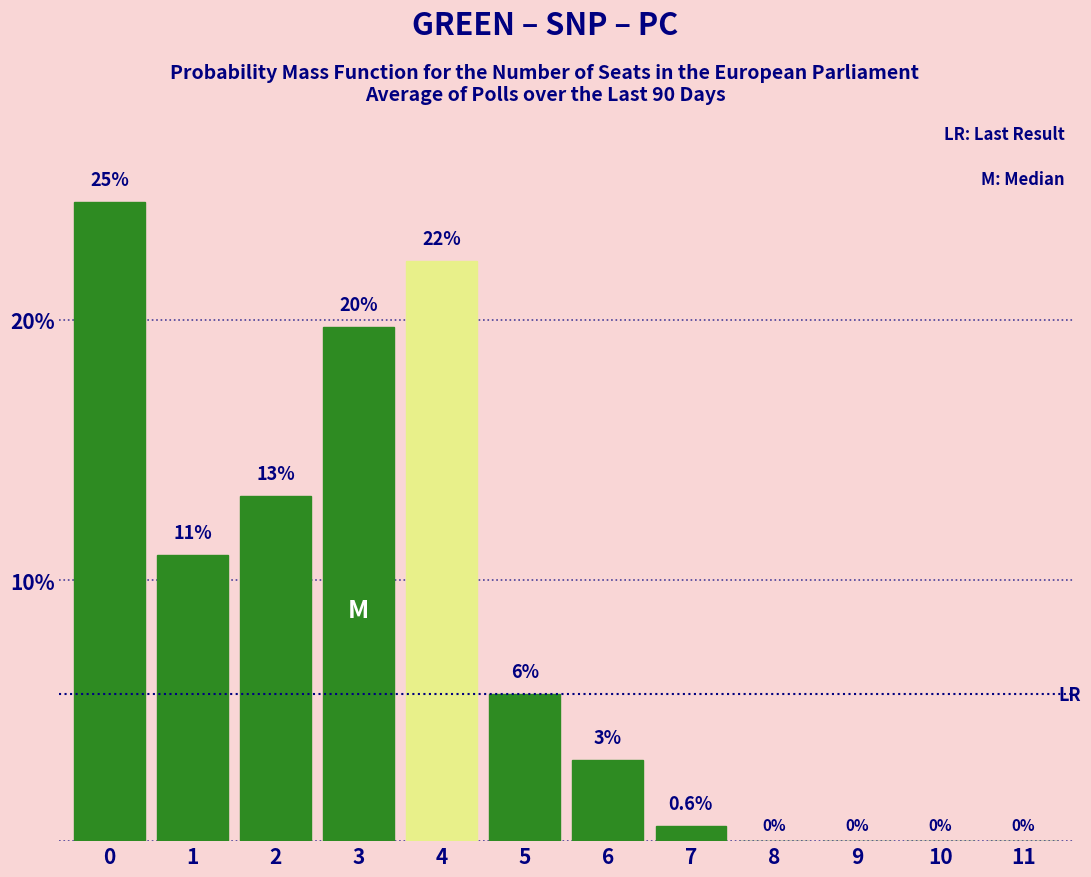

What is the approximate value at 4?

22.3